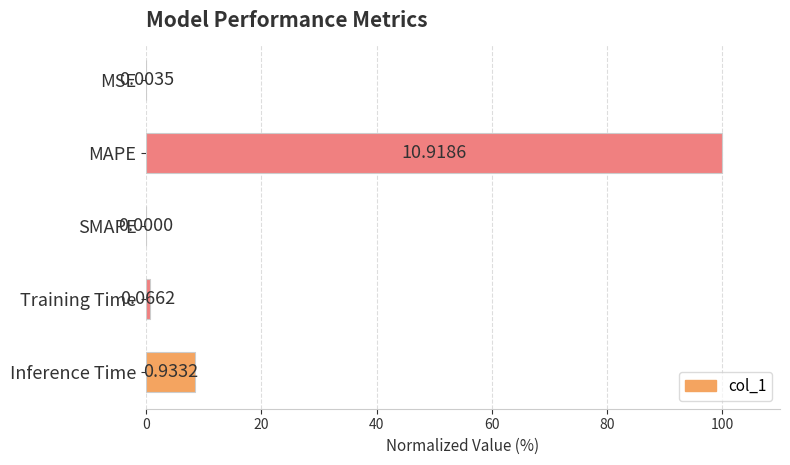

What is the sum of all values?

109.2